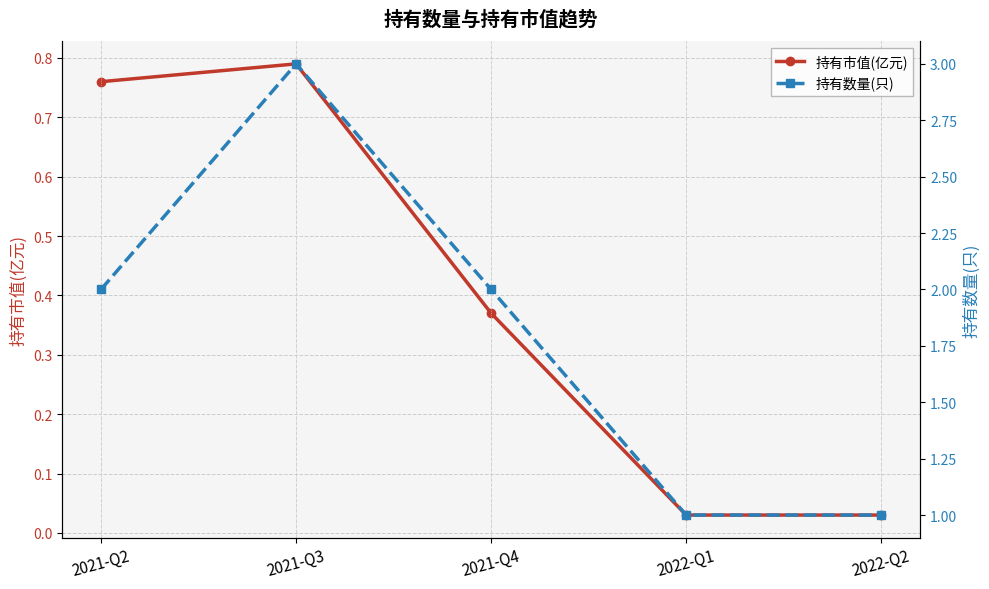

Count the 持有数量(只) values in the range 1 to 2.

4